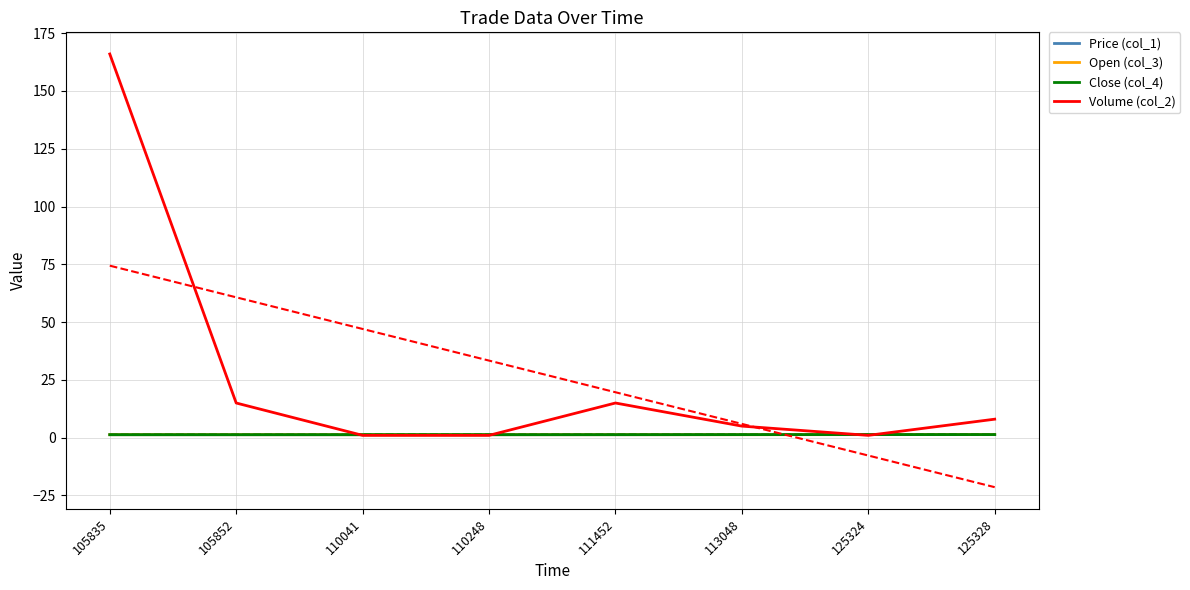

What is the maximum value shown in the chart?

166.0